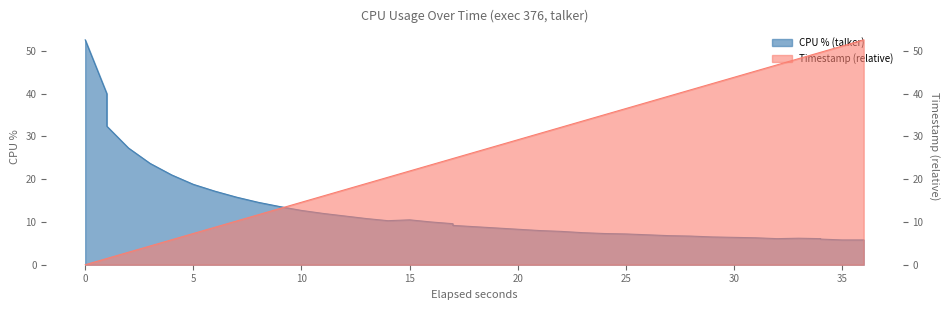

What is the smallest value displayed?

5.8